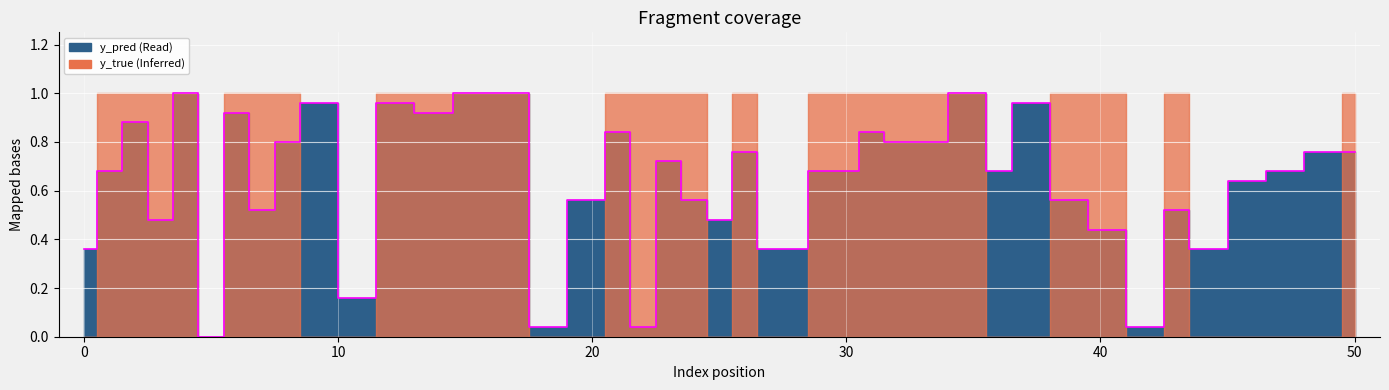

What is the change in value from 9 to 27?

-0.6